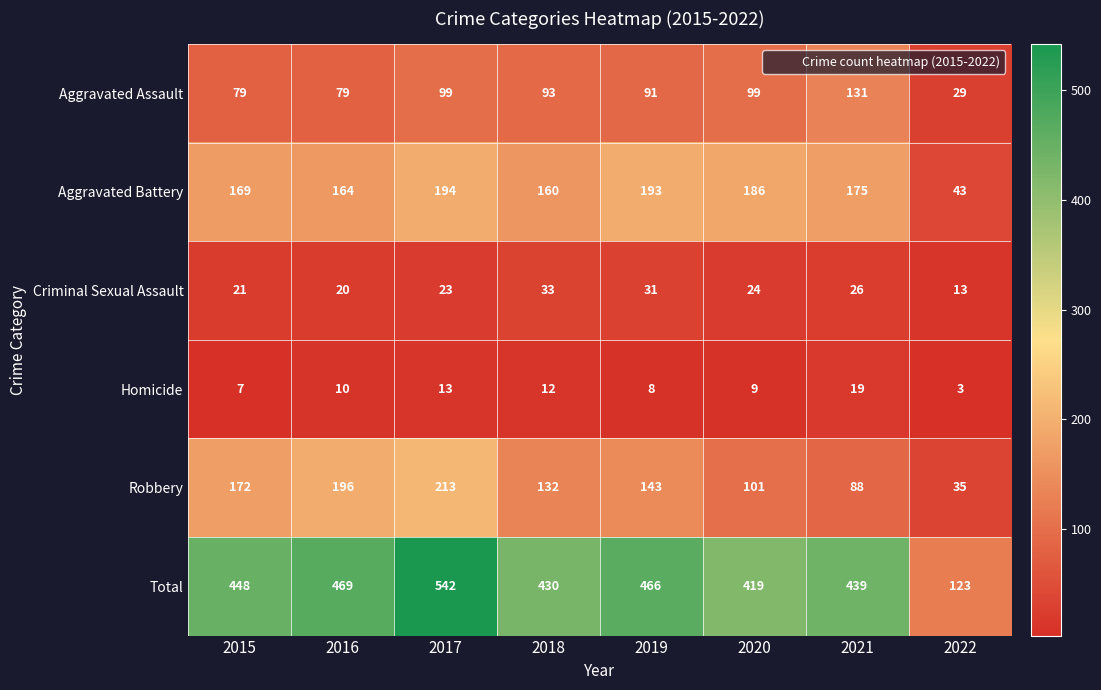

What is the sum of all Homicide values?

81